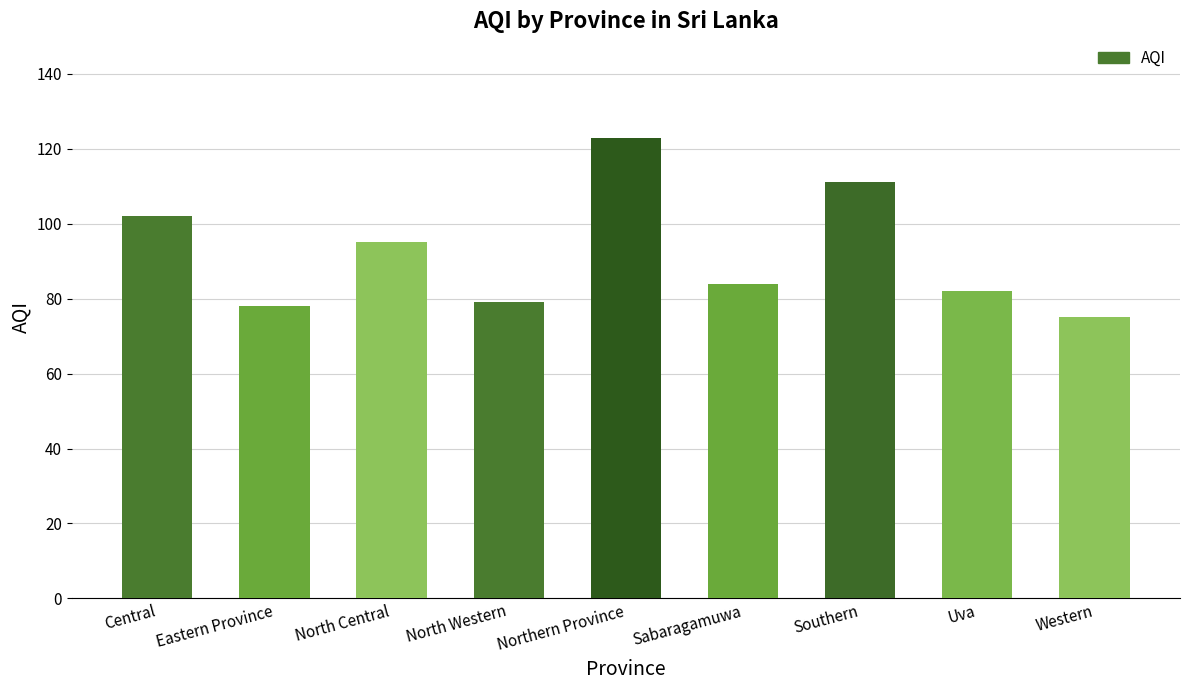

What is the average value?

92